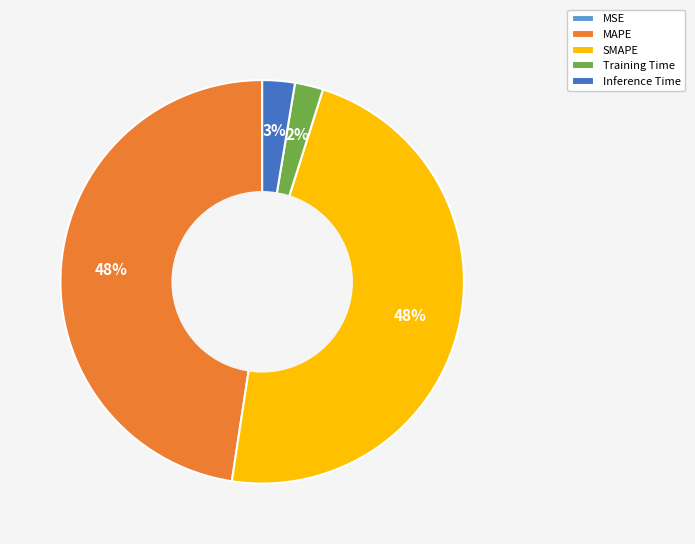

The MAPE slice represents 53% of the pie. True or false?

False